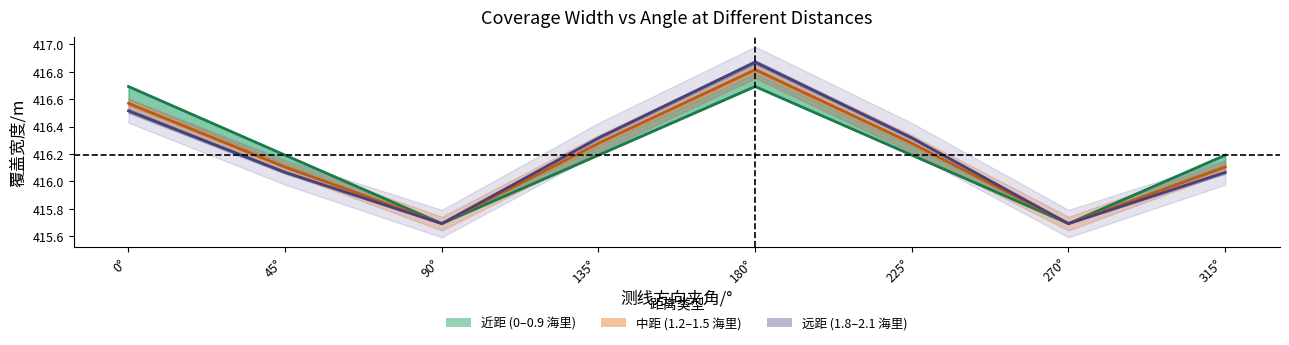

Where is Distances 1.8–2.1 海里 nearest to the value 416?

45°